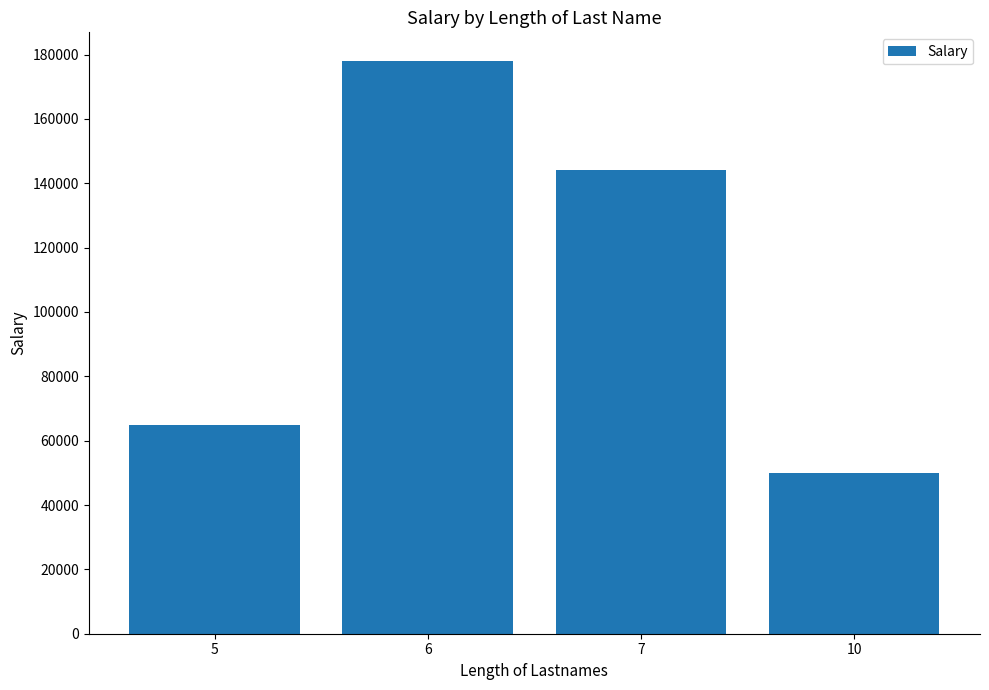

Where is the data nearest to the value 114000?

7